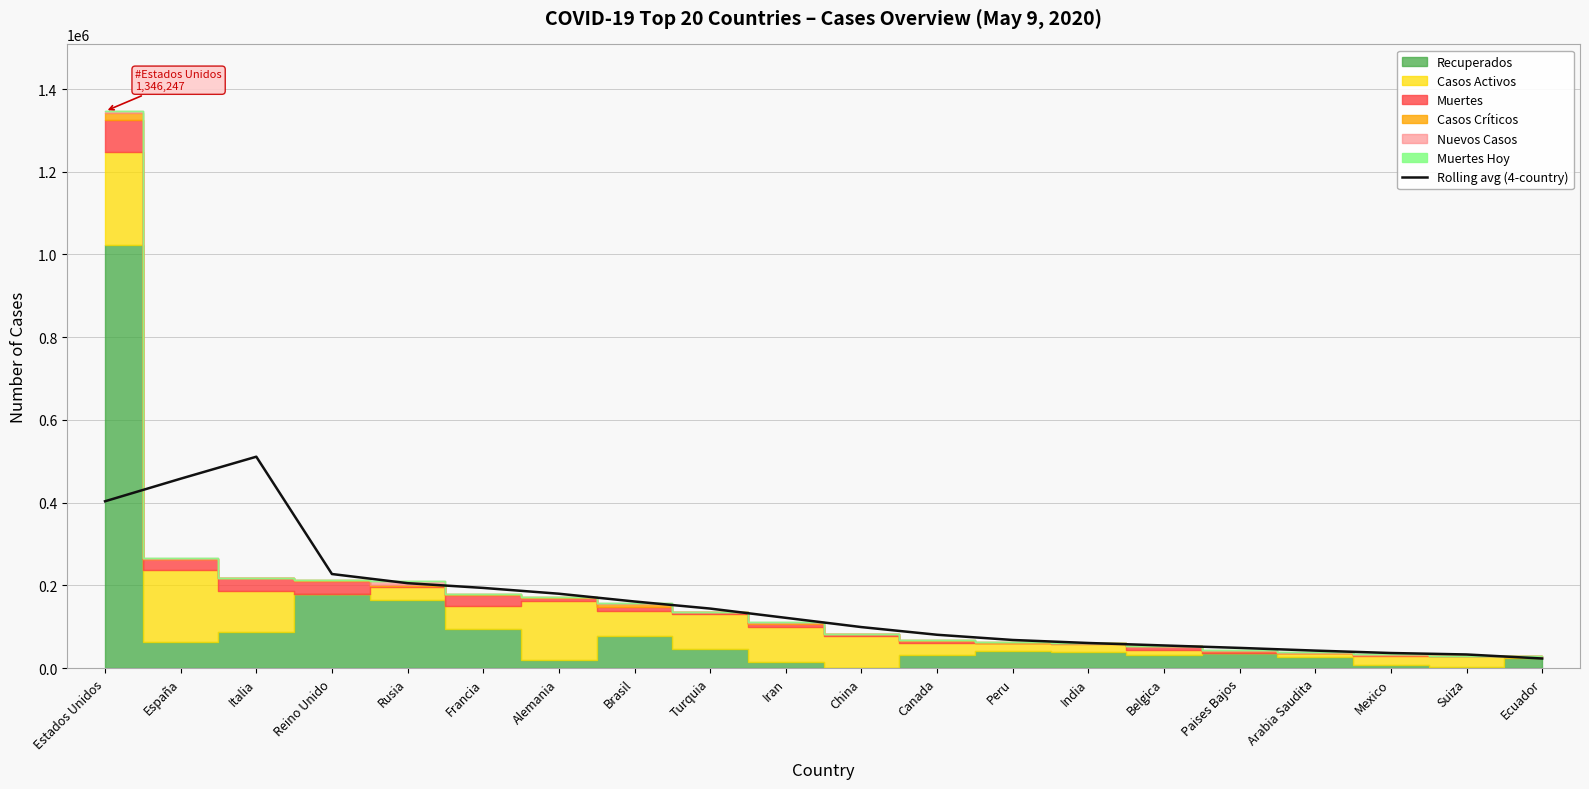

The Rolling avg (4-country) series shows 54854.2 at Belgica. True or false?

True